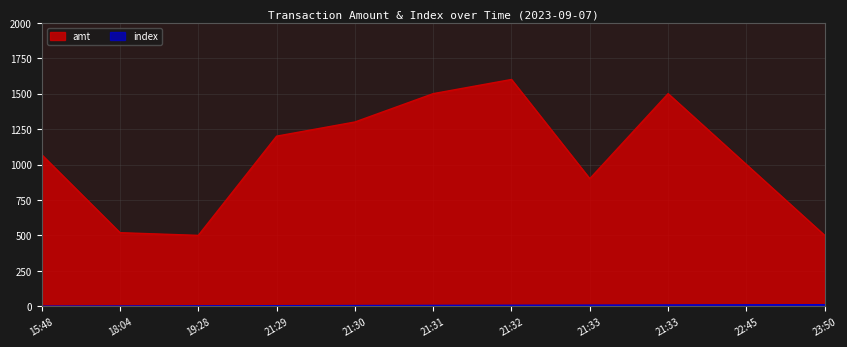

True or false: index has more than 0 interior local peaks.

False